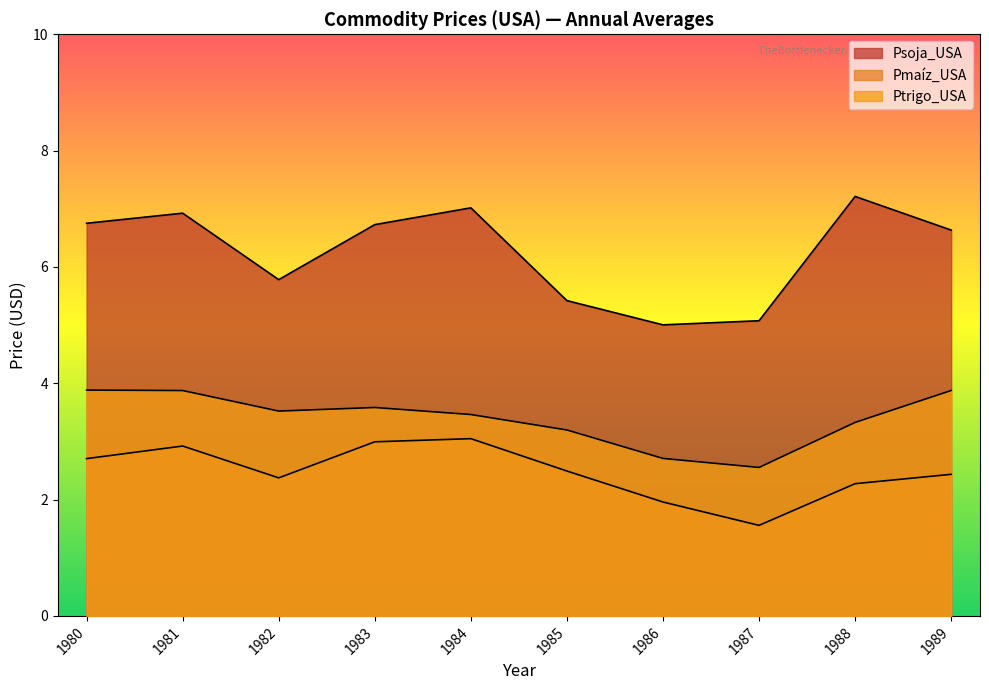

The Pmaíz_USA series shows 3.0 at 1984. True or false?

True